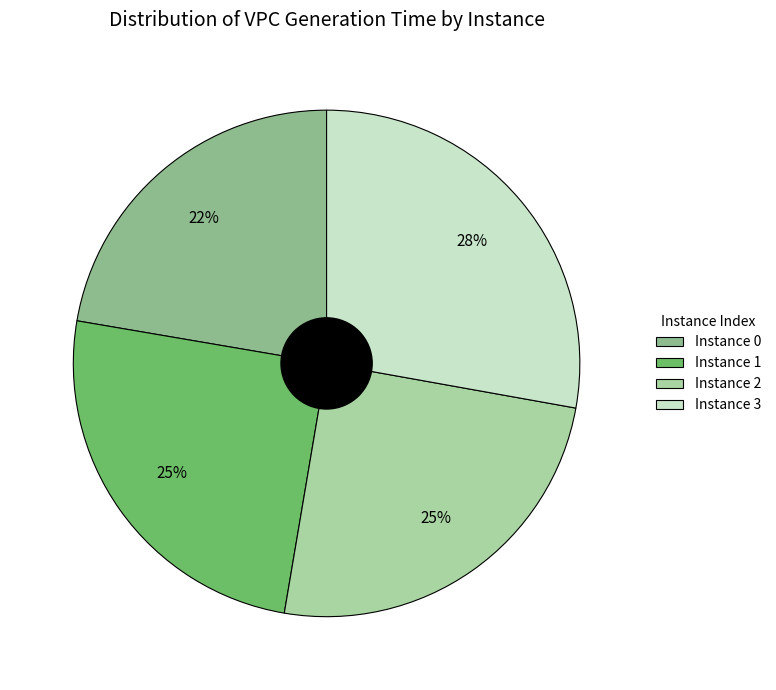

Between Instance 2 and Instance 3, which is larger?

Instance 3